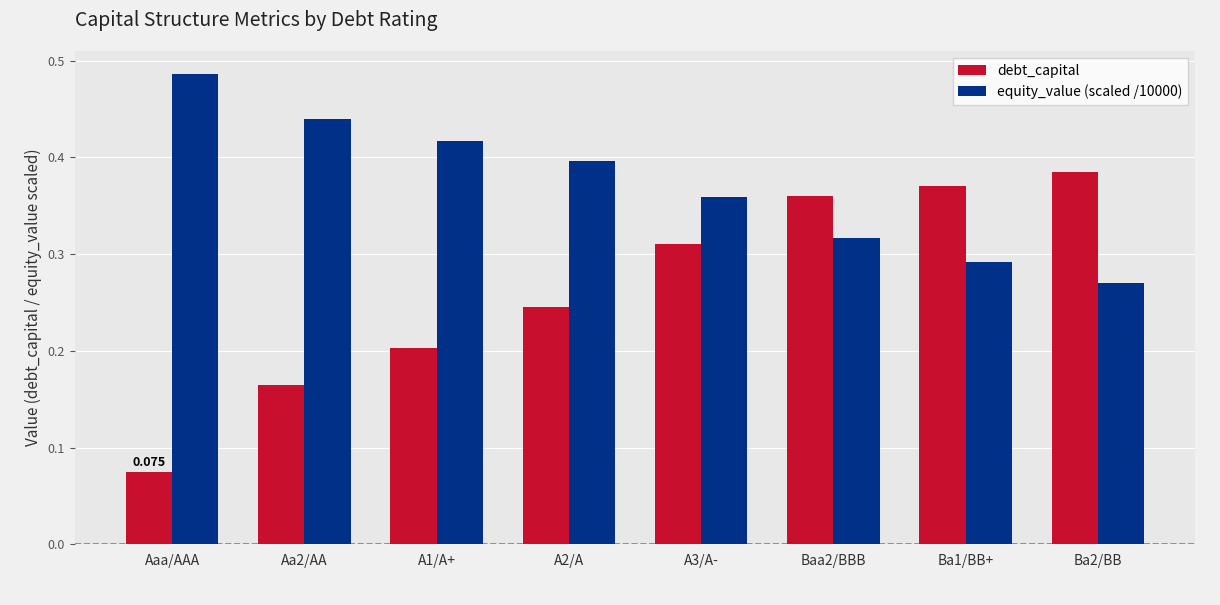

Which series changed the most between Aaa/AAA and A1/A+?

debt_capital